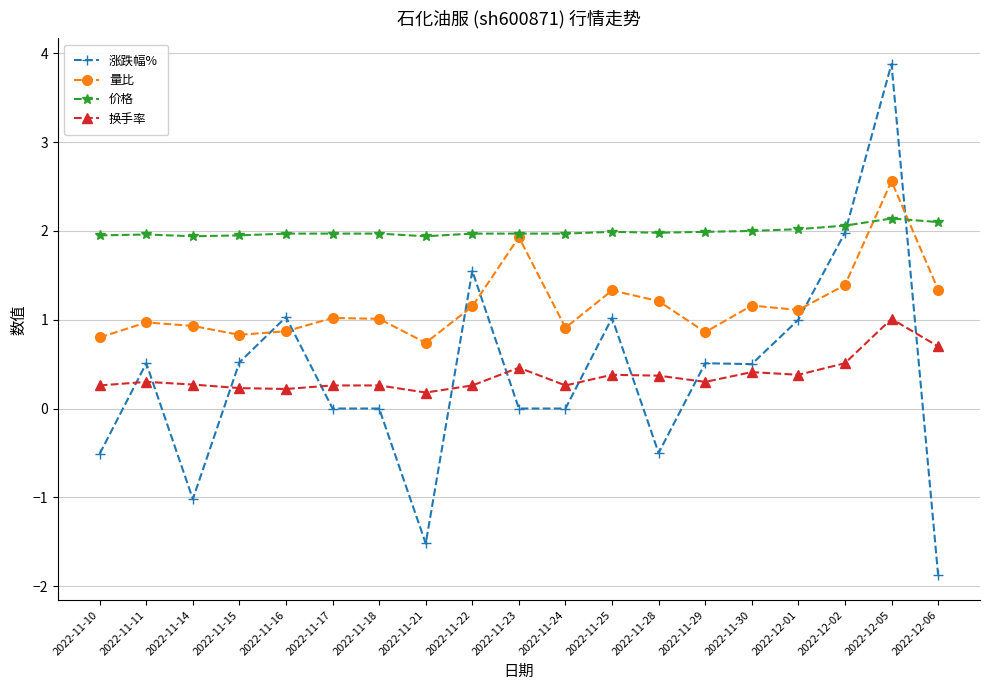

Count the number of categories in the chart.

19